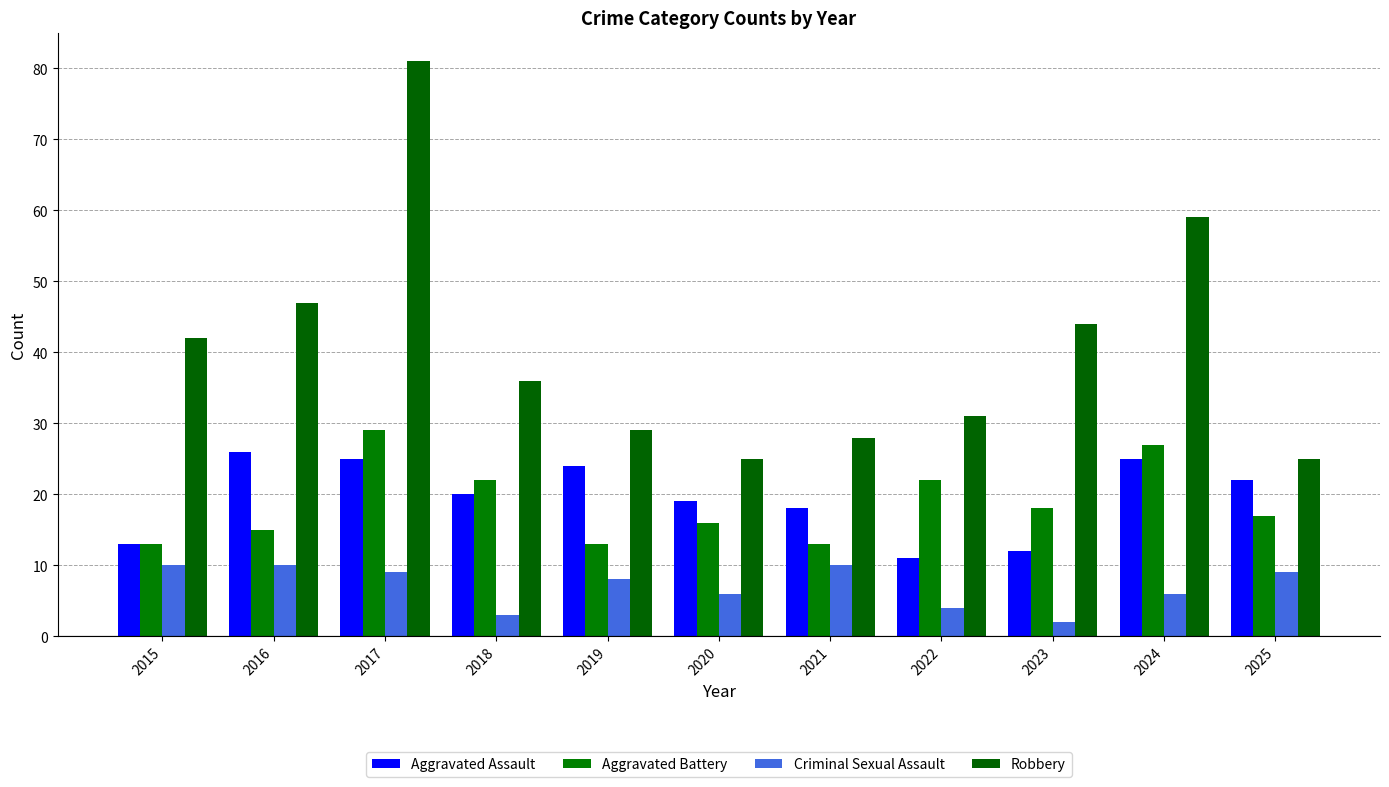

What is the value of the Aggravated Battery bar at the 11th from the left?

17